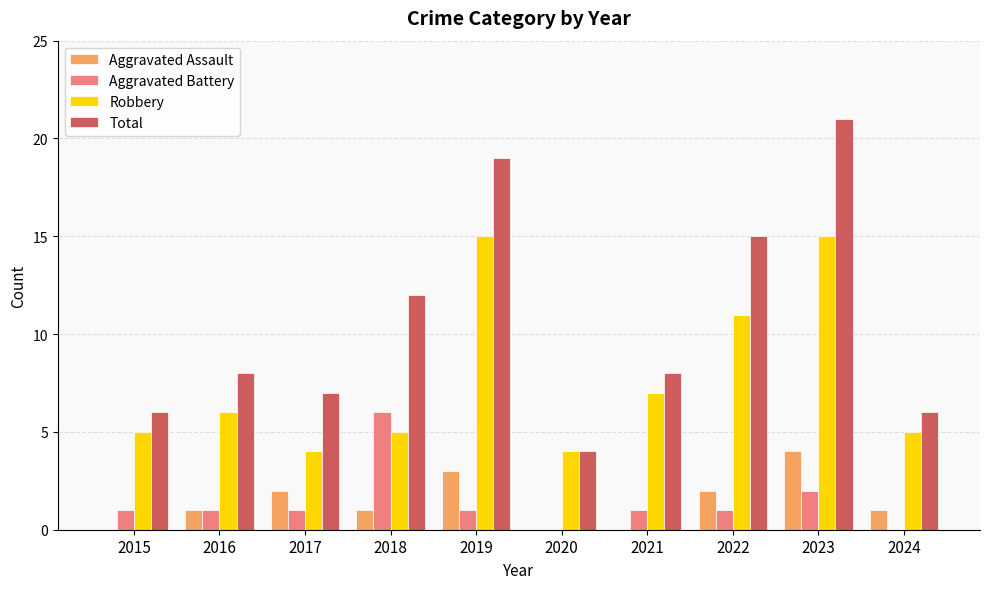

Which series changed the most between 2019 and 2021?

Total